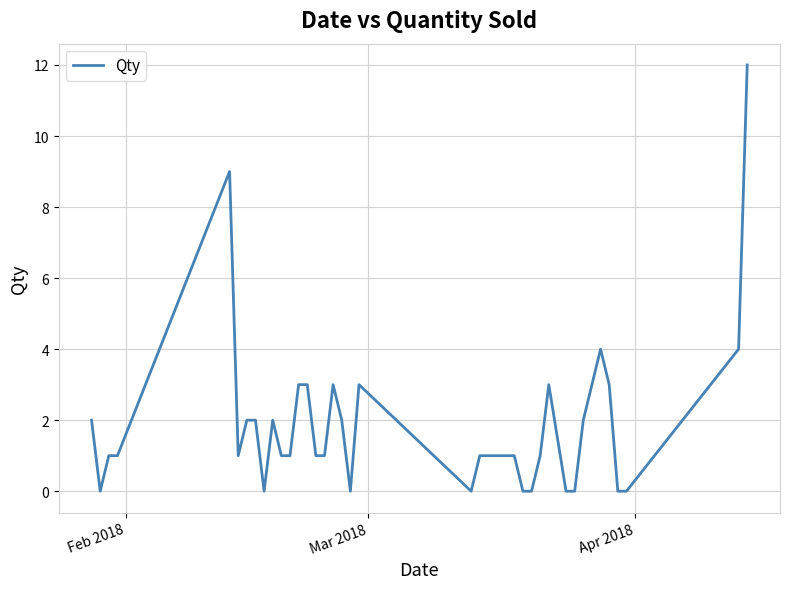

What is the difference between the maximum and minimum values?

12